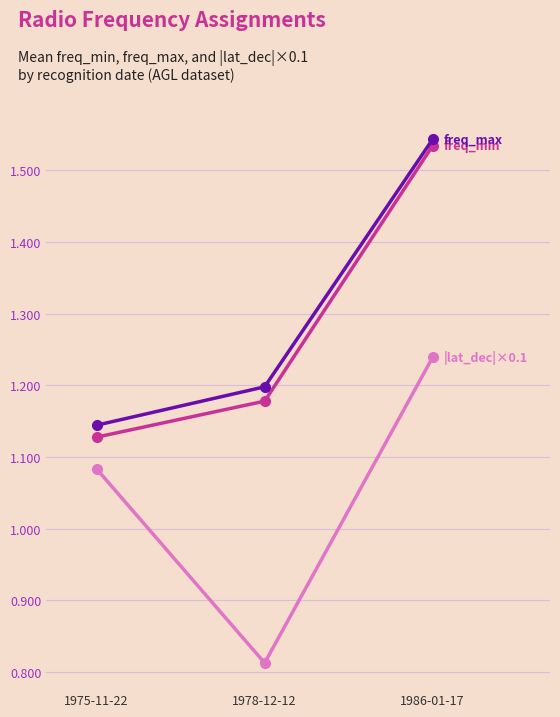

At which category is the sum across all series the highest?

1986-01-17